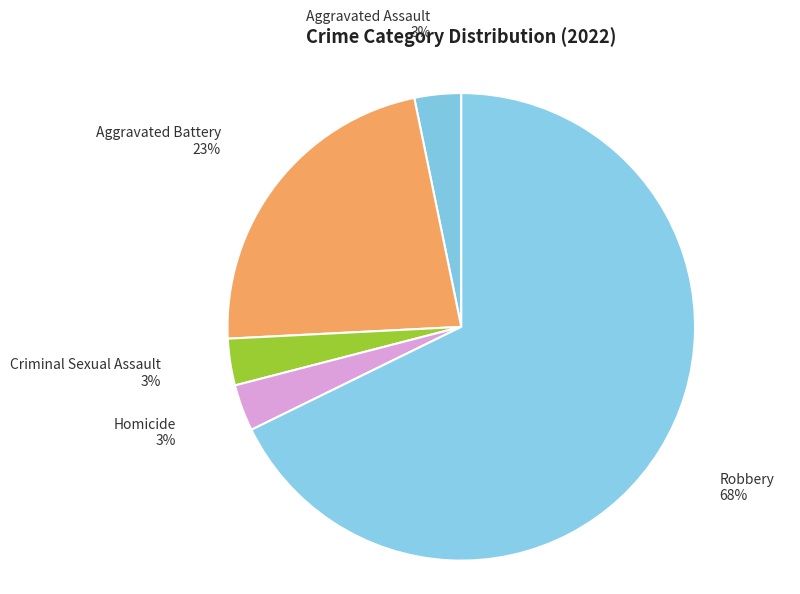

Which slice is the smallest?

Aggravated Assault